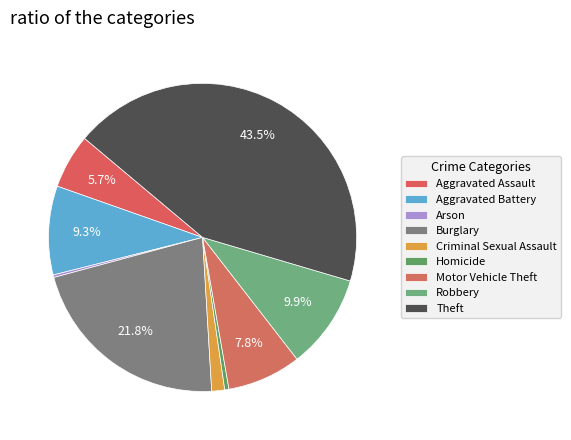

Which slice is the largest?

Theft